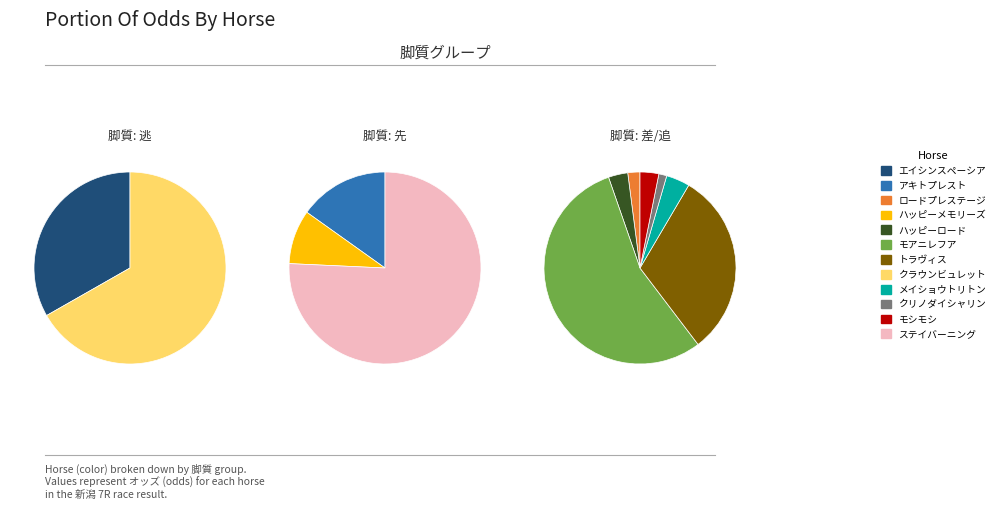

To the nearest percent, what is the difference between the largest and smallest slice percentages?

33%